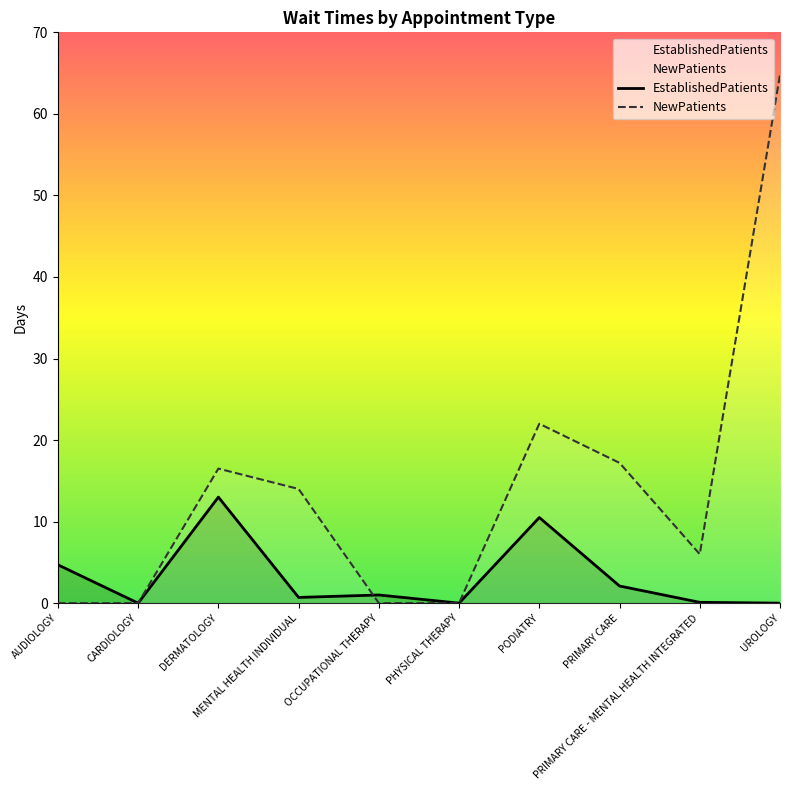

Reading left to right, transcribe all the data shown in this chart.

EstablishedPatients: 4.7	0.0	13.0	0.7	1.0	0.0	10.5	2.1	0.1	0.0
NewPatients: 0.0	0.0	16.5	14.0	0.0	0.0	22.0	17.2	6.0	64.8